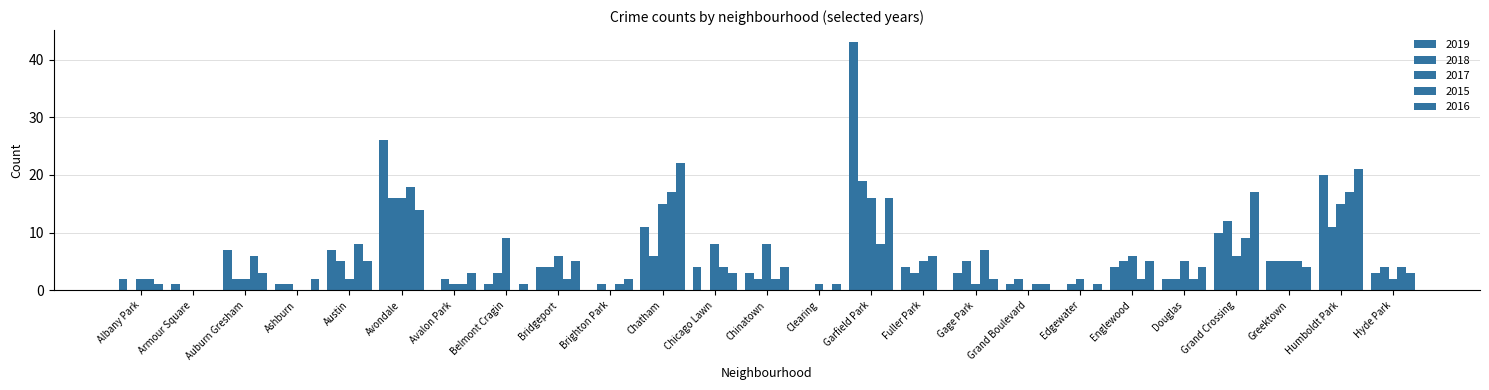

How many groups of bars are there?

25